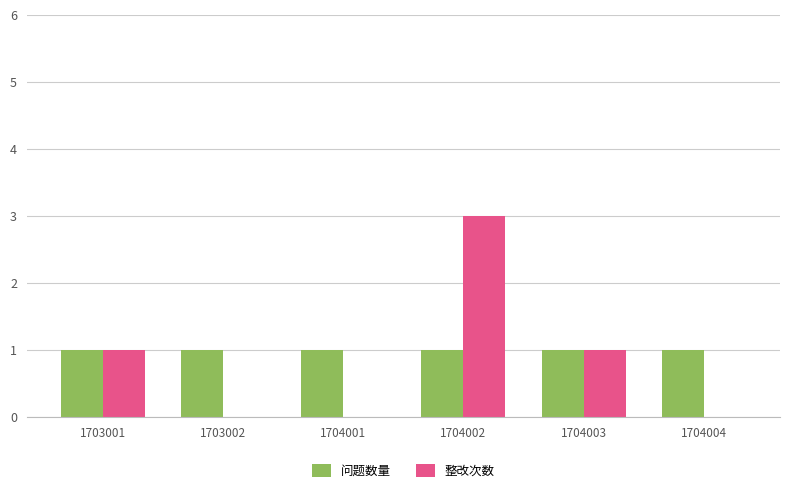

Are the bars horizontal?

No